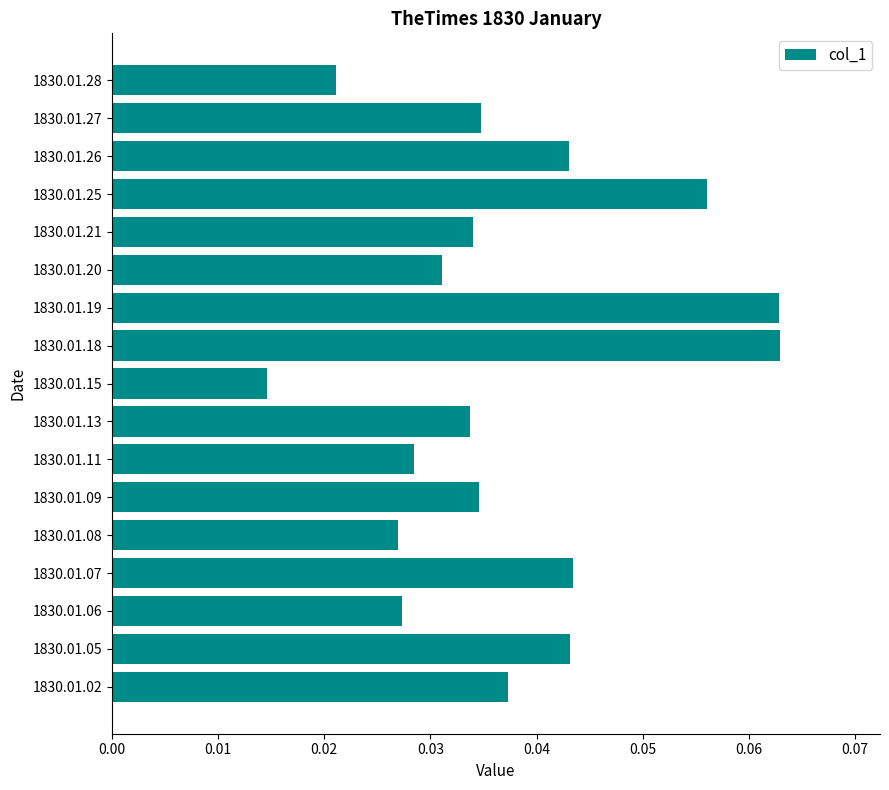

Between 1830.01.15 and 1830.01.19, which is larger?

1830.01.19